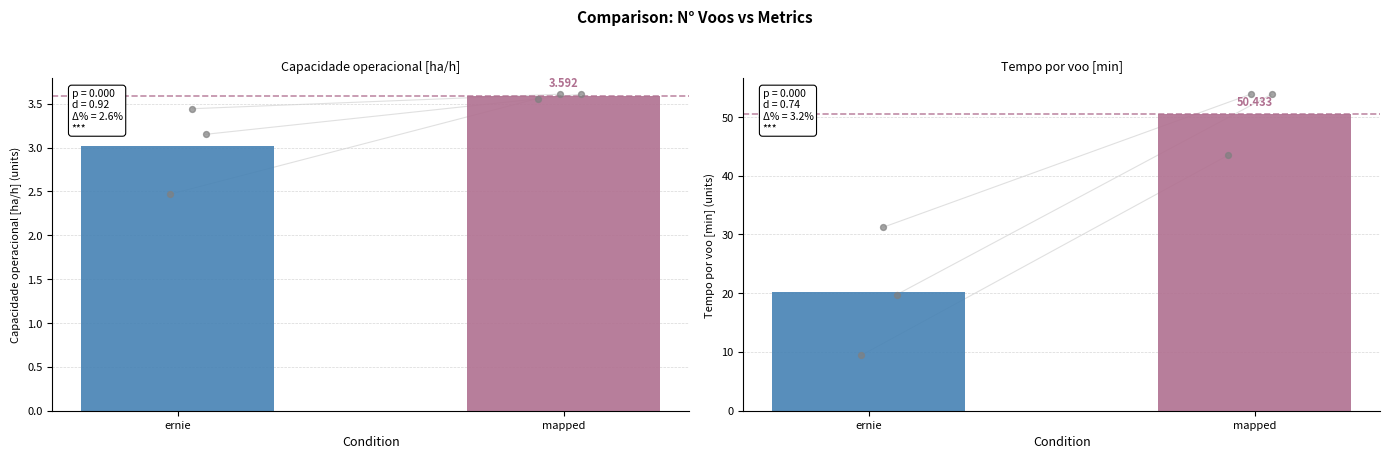

Which series contains the lowest Y value?

Capacidade operacional [ha/h]